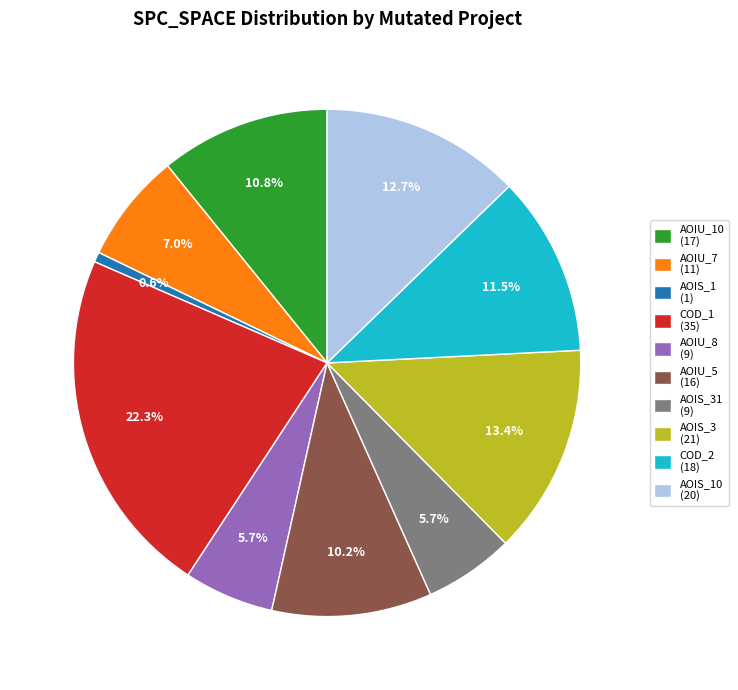

Which slice is the smallest?

AOIS_1 (1)